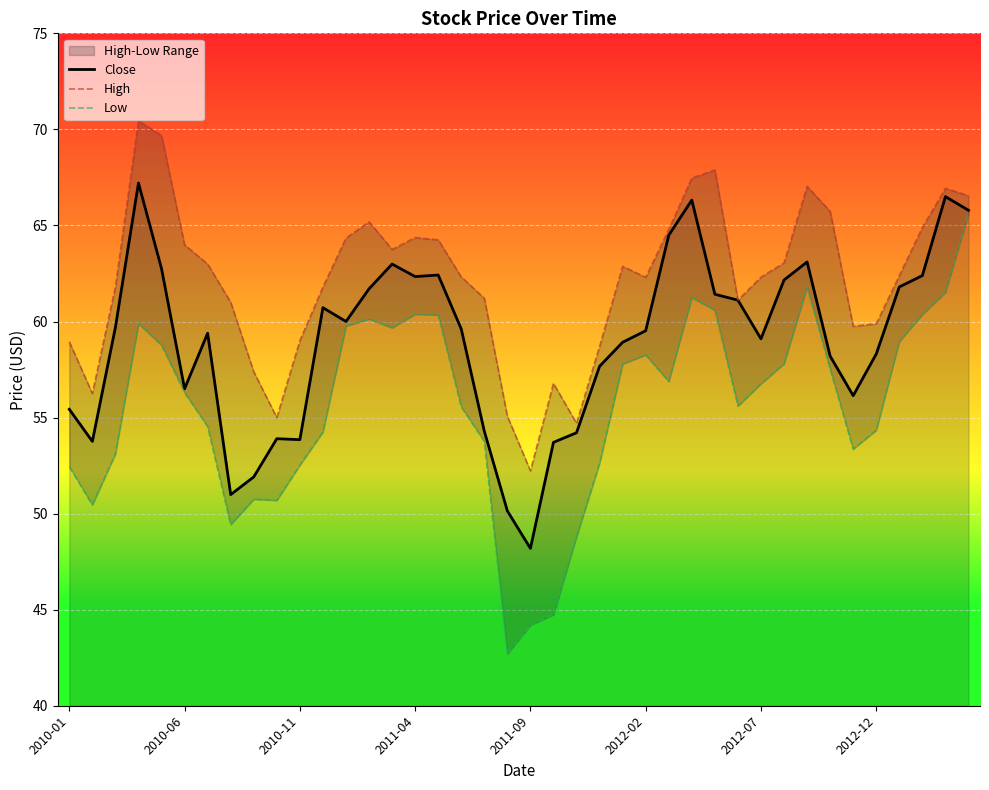

True or false: High and Close intersect in this chart.

False